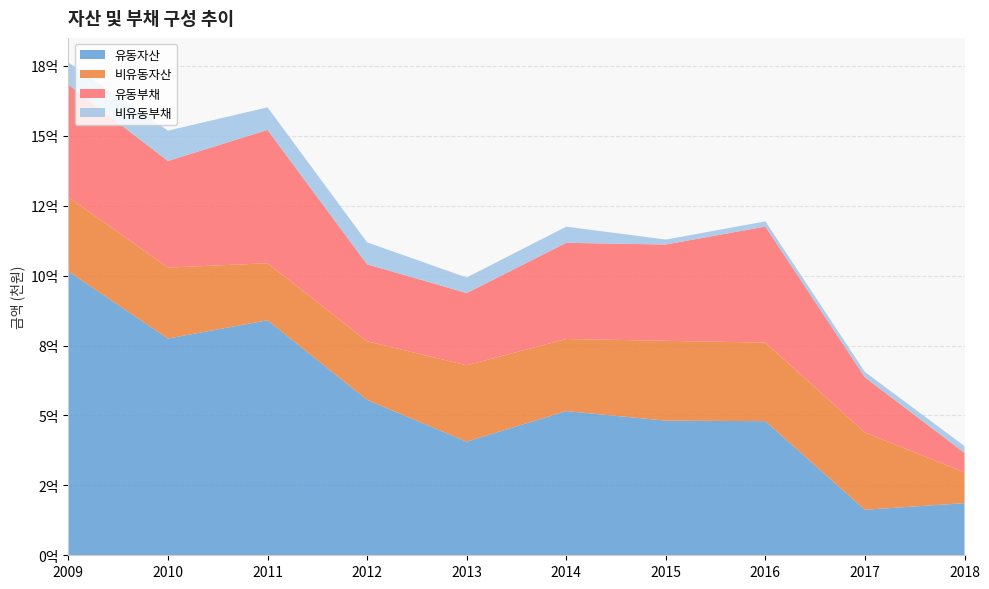

Reading left to right, extract all data points from this chart.

유동자산: 2009=101533497	2010=77531021	2011=84052571	2012=55580251	2013=40637341	2014=51565901	2015=48150999	2016=47966769	2017=16289649	2018=18637358
비유동자산: 2009=26554204	2010=25370342	2011=20398957	2012=20970796	2013=27301735	2014=25797724	2015=28557224	2016=28087967	2017=27611900	2018=11034842
유동부채: 2009=40228386	2010=38131774	2011=47680325	2012=27518883	2013=25866770	2014=34394745	2015=34440646	2016=41520992	2017=19737210	2018=6956185
비유동부채: 2009=7921327	2010=10845784	2011=8079218	2012=7847271	2013=5548316	2014=5775160	2015=1773360	2016=1845909	2017=1914571	2018=2436897